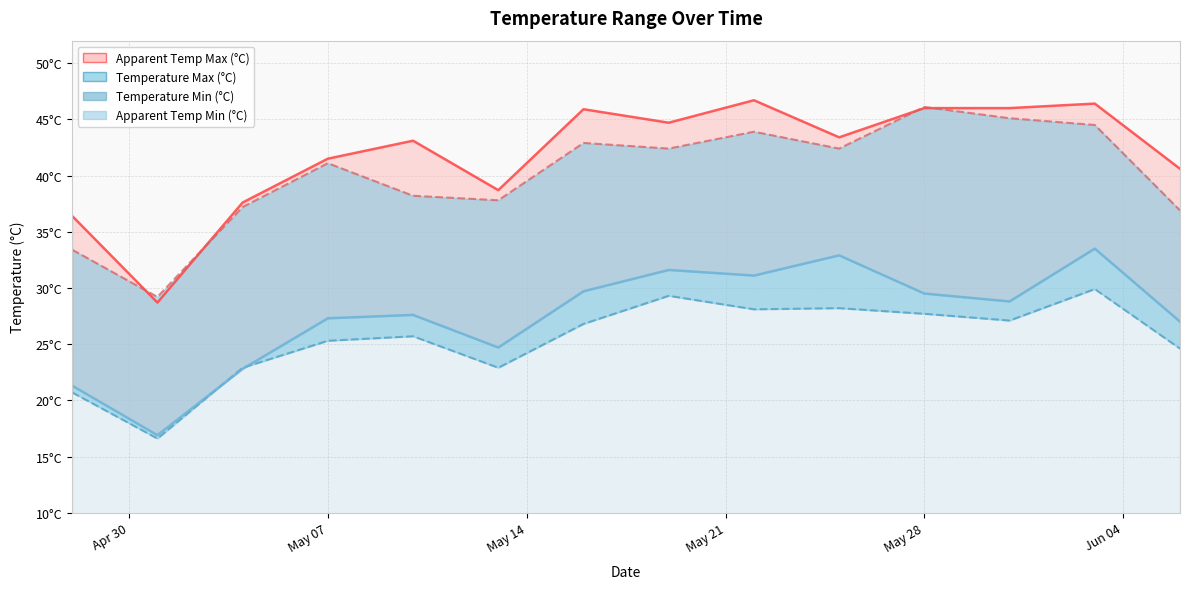

What are all the series names shown in the legend?

apparent_temperature_max (°C), temperature_2m_max (°C), temperature_2m_min (°C), apparent_temperature_min (°C)